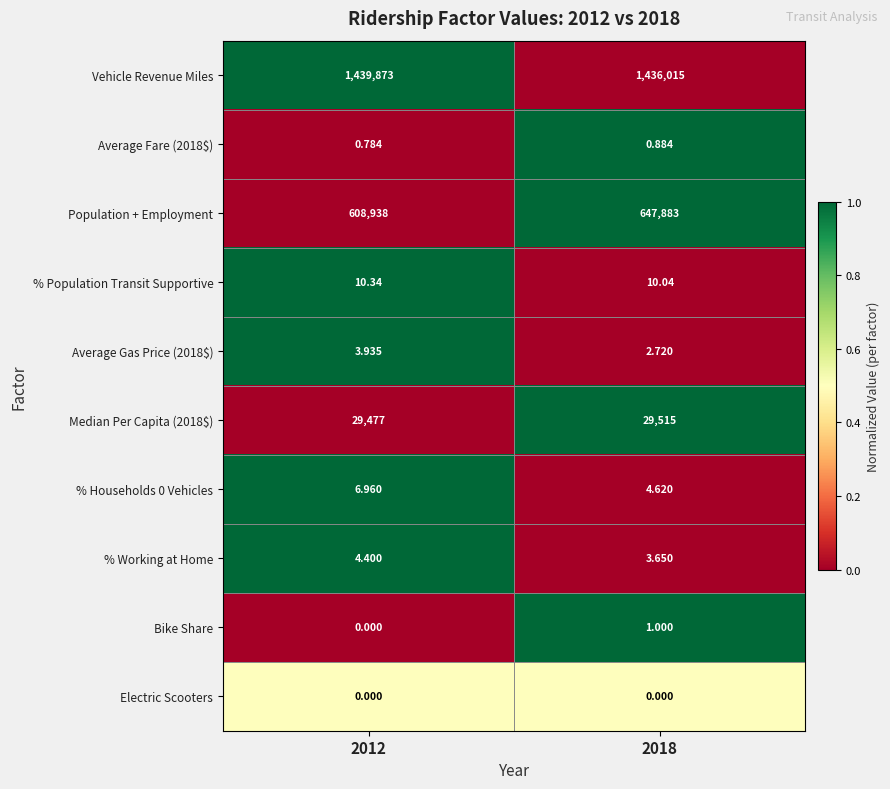

Which series has the largest range (max minus min)?

Population + Employment